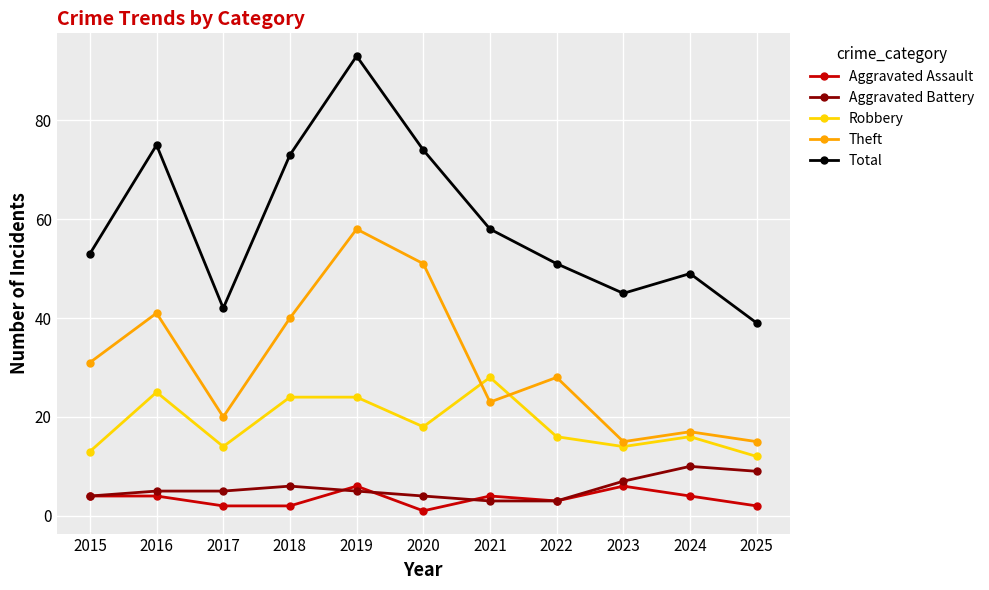

The value of Total at 2021 is 25. True or false?

False